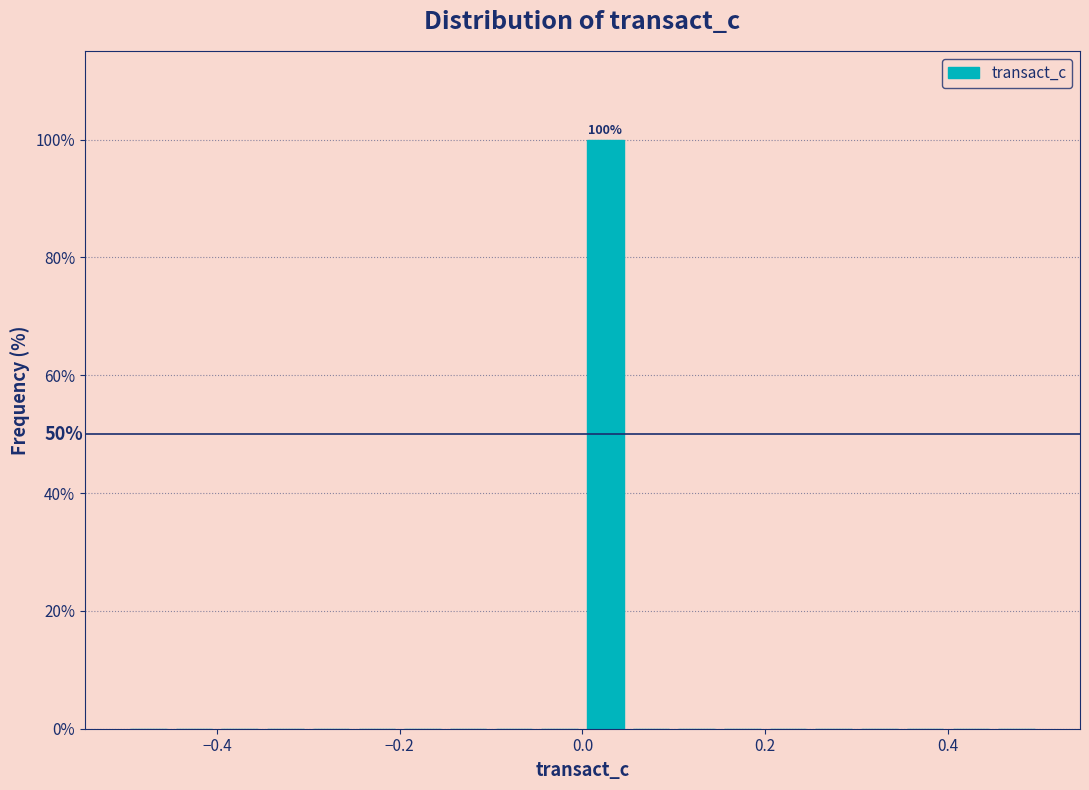

Read against the x-axis, roughly where is the centre of the tallest bar?

0.02